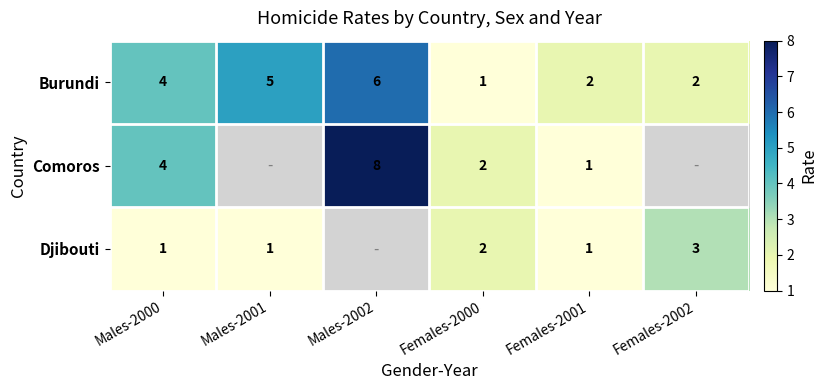

Is it true that Burundi equals 7 at Males-2000?

False